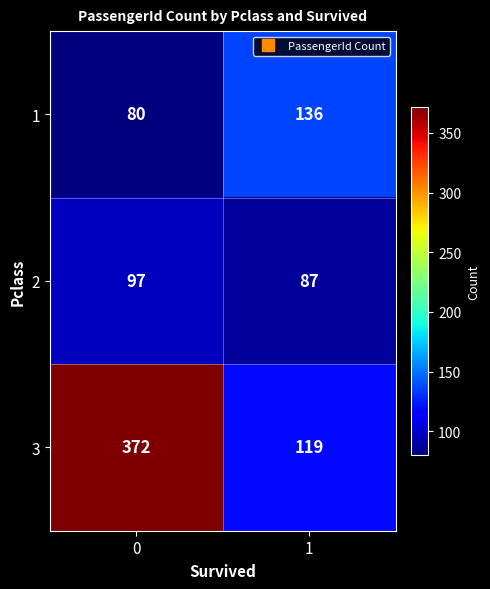

The value of 3 at 0 is 372. True or false?

True